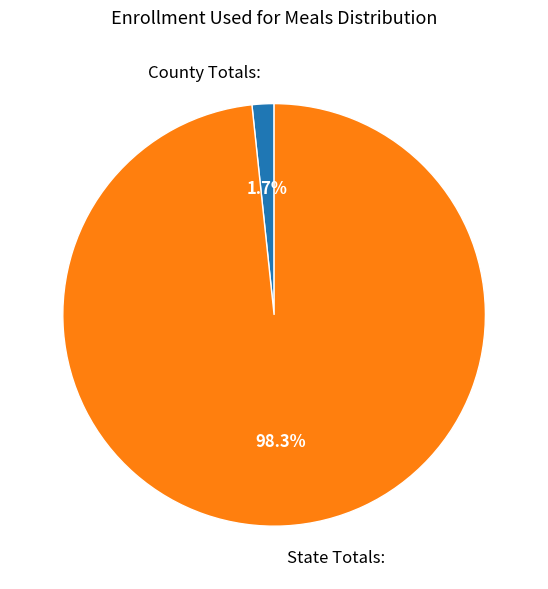

What is the smallest slice in the pie chart?

County Totals: